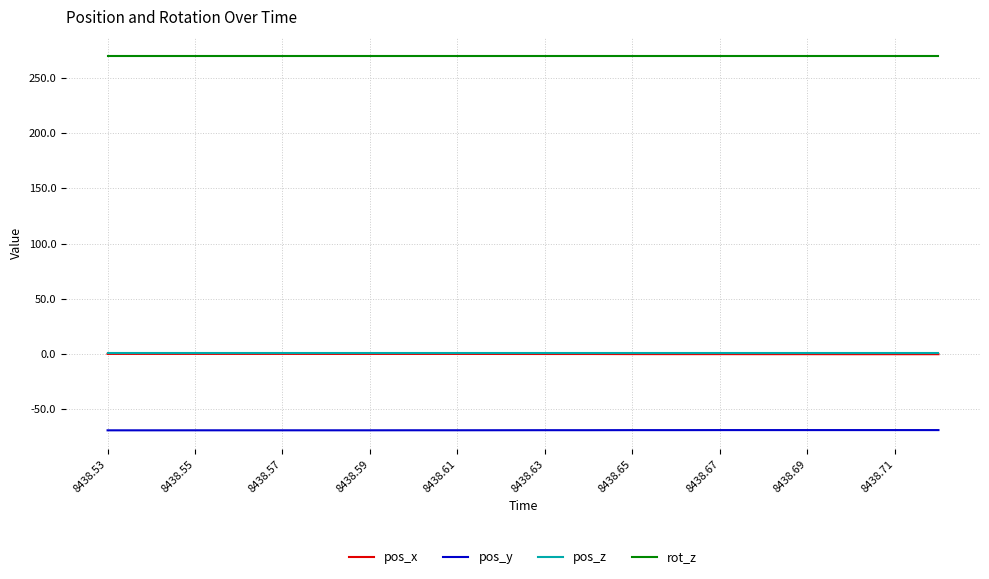

What is the smallest value displayed?

-68.9